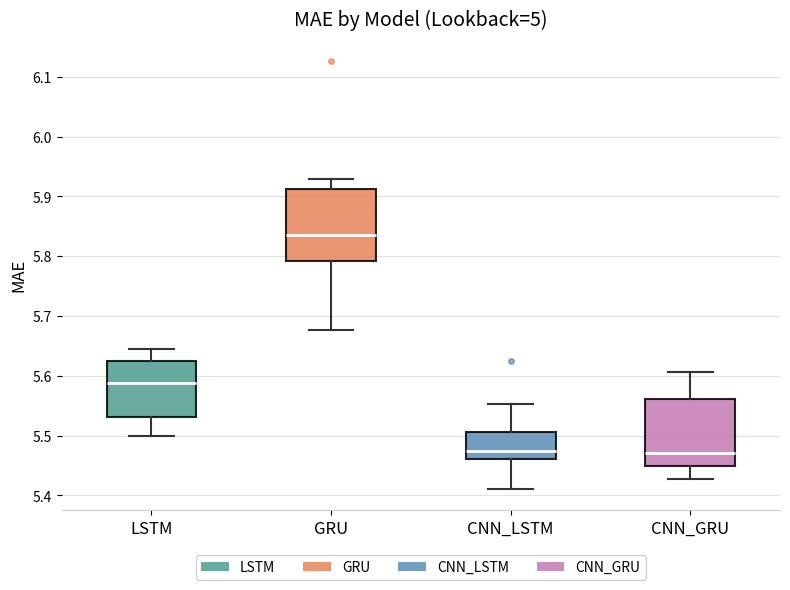

Where is the upper edge of the box for CNN_LSTM on the y-axis? The values are not printed on the chart, so give them approximately, as read against the axis.

5.51